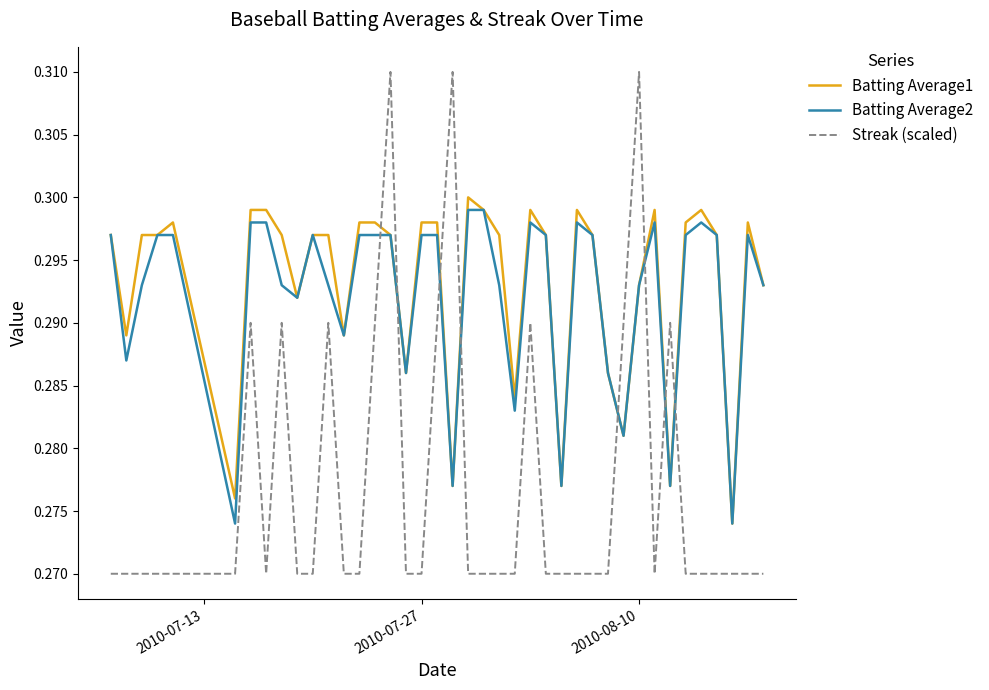

Which series ends up on top after the final intersection of Streak (scaled) and Batting Average2?

Batting Average2